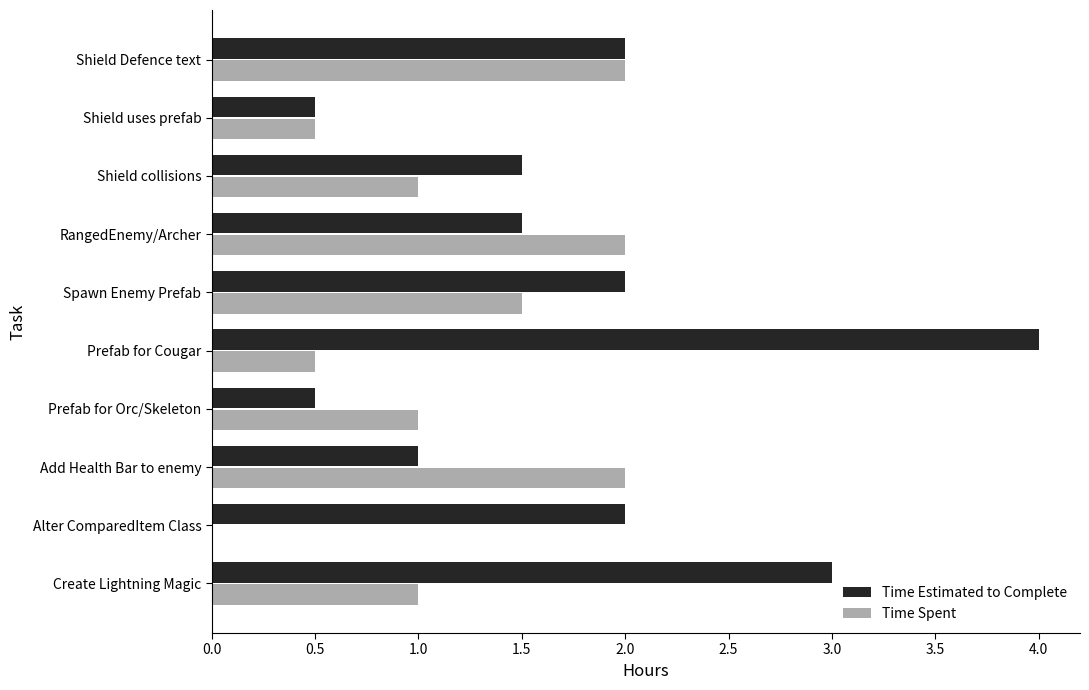

Which label corresponds to the largest value in the chart?

Prefab for Cougar